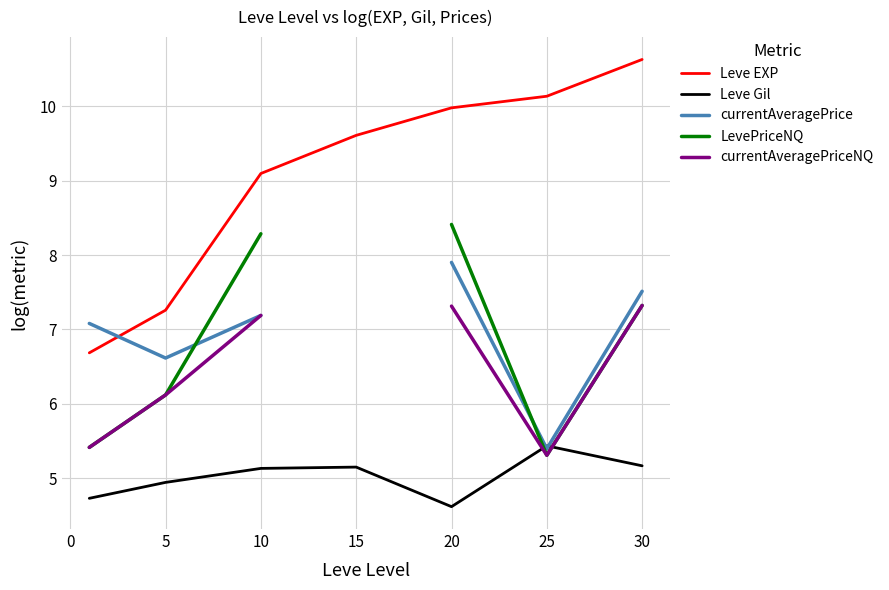

The value of Leve EXP at 10 is 5.7. True or false?

False